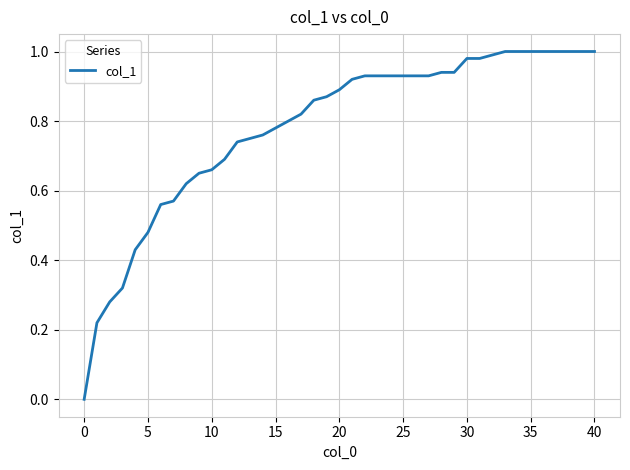

How many lines are shown in the chart?

1